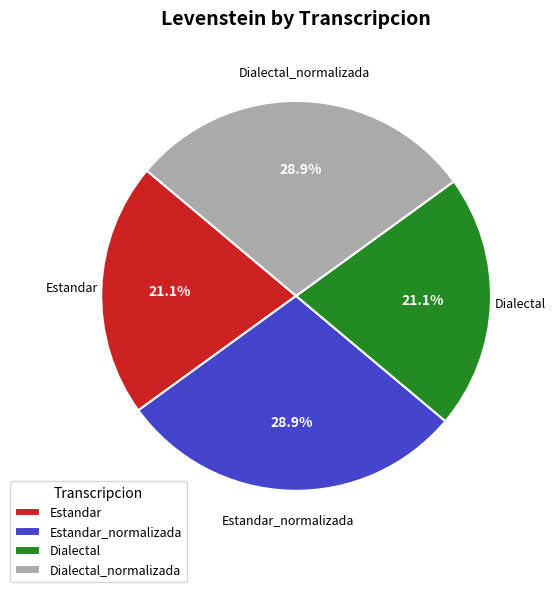

Does any single category account for the majority?

No